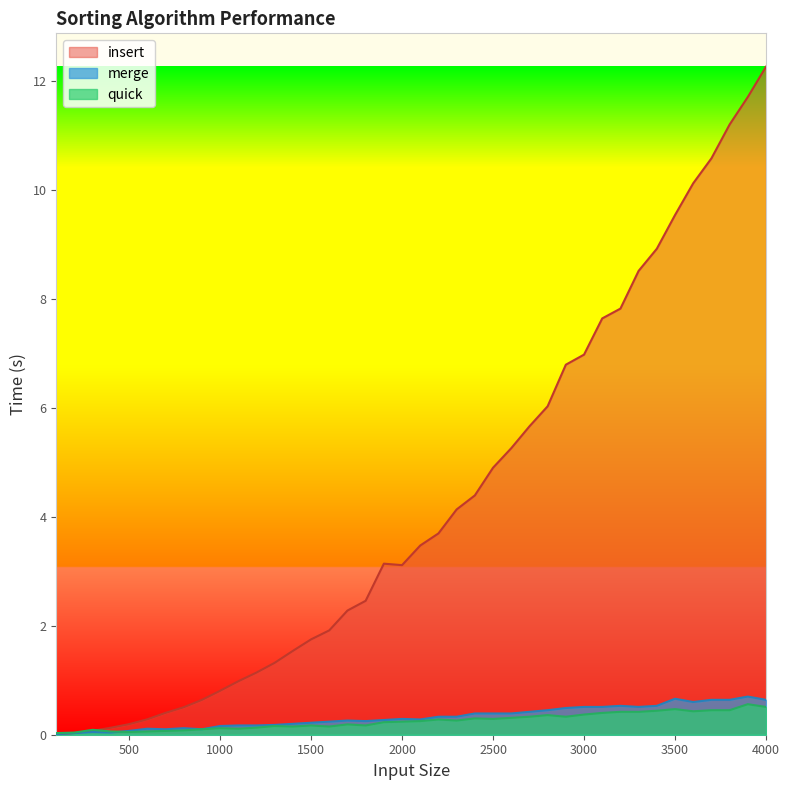

What is the sum of all quick values?

10.0